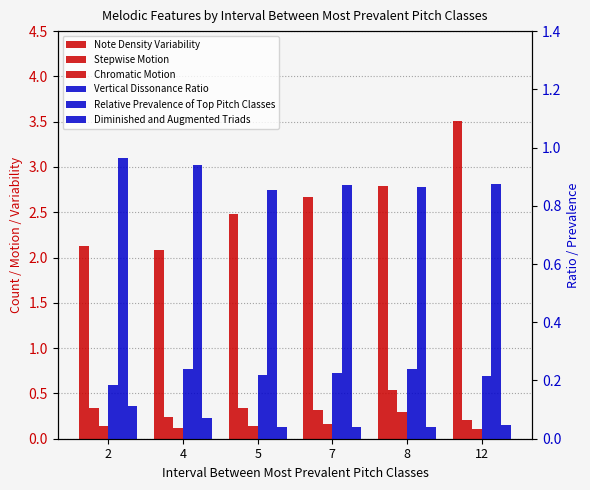

Reading left to right, list all the values displayed in this chart.

Note Density Variability: 2=2.1	4=2.1	5=2.5	7=2.7	8=2.8	12=3.5
Stepwise Motion: 2=0.3	4=0.2	5=0.3	7=0.3	8=0.5	12=0.2
Chromatic Motion: 2=0.1	4=0.1	5=0.1	7=0.2	8=0.3	12=0.1
Vertical Dissonance Ratio: 2=0.2	4=0.2	5=0.2	7=0.2	8=0.2	12=0.2
Relative Prevalence of Top Pitch Classes: 2=1.0	4=0.9	5=0.9	7=0.9	8=0.9	12=0.9
Diminished and Augmented Triads: 2=0.1	4=0.1	5=0.0	7=0.0	8=0.0	12=0.0